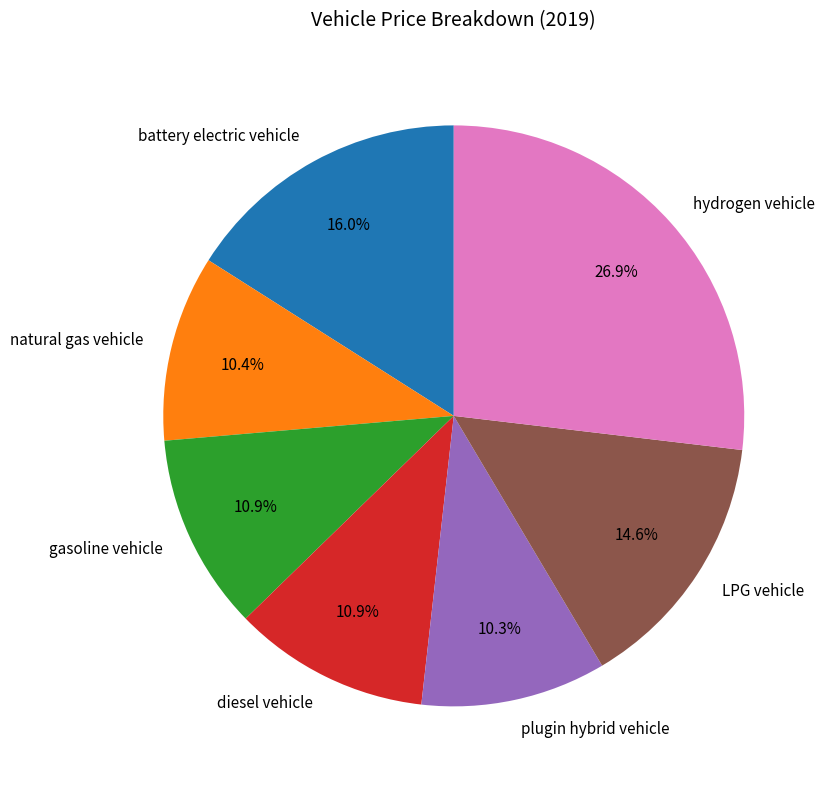

True or false: diesel vehicle accounts for 11% of the total.

True